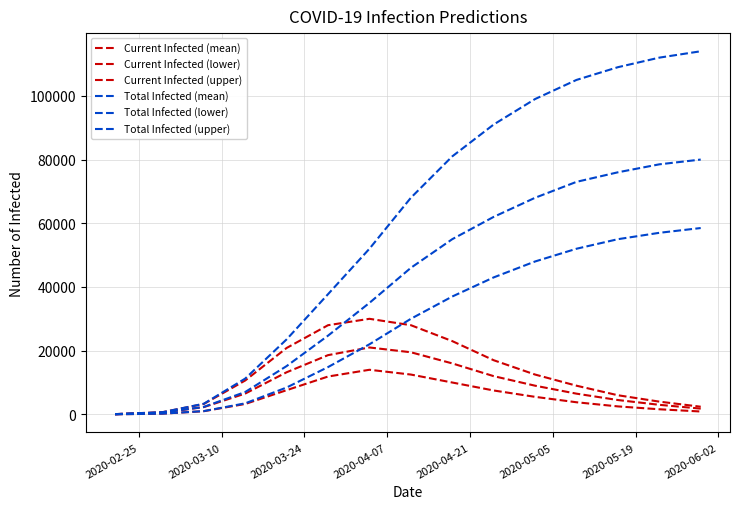

List the series in order of their peak value, highest first.

Total Infected (upper), Total Infected (mean), Total Infected (lower), Current Infected (upper), Current Infected (mean), Current Infected (lower)